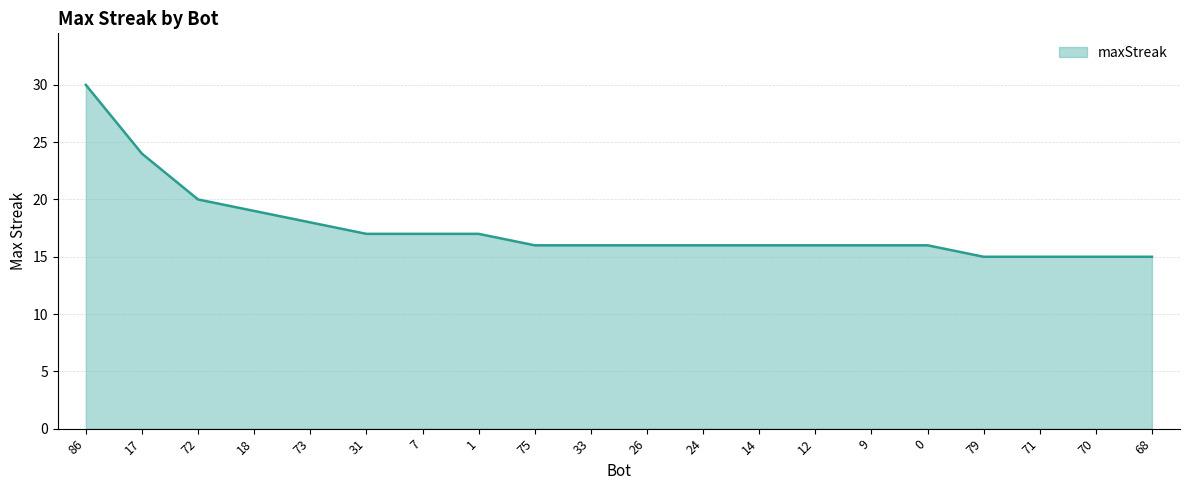

What position from the right is 86?

20